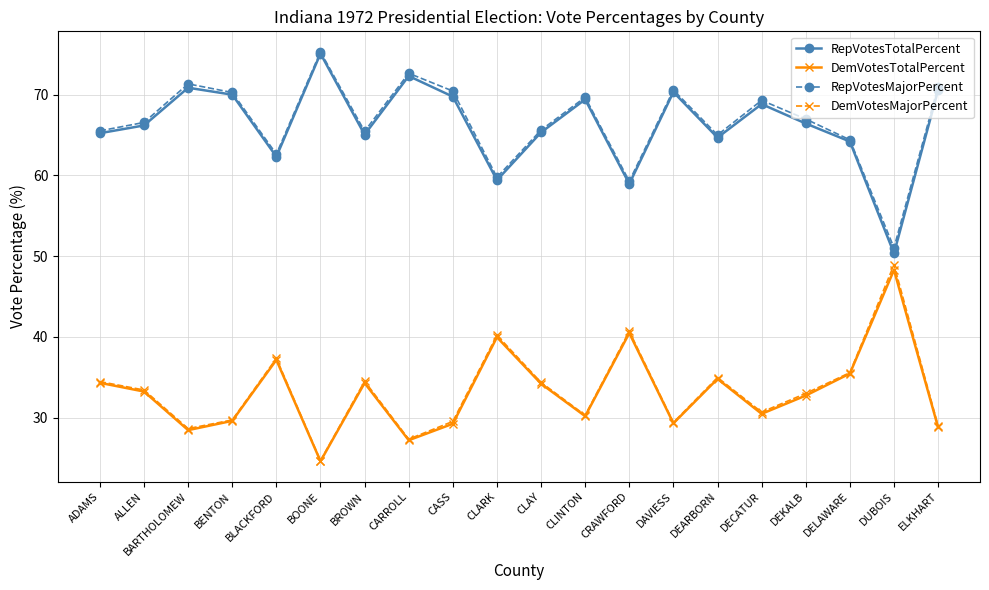

What is the difference between the highest and lowest values at BENTON?

40.7